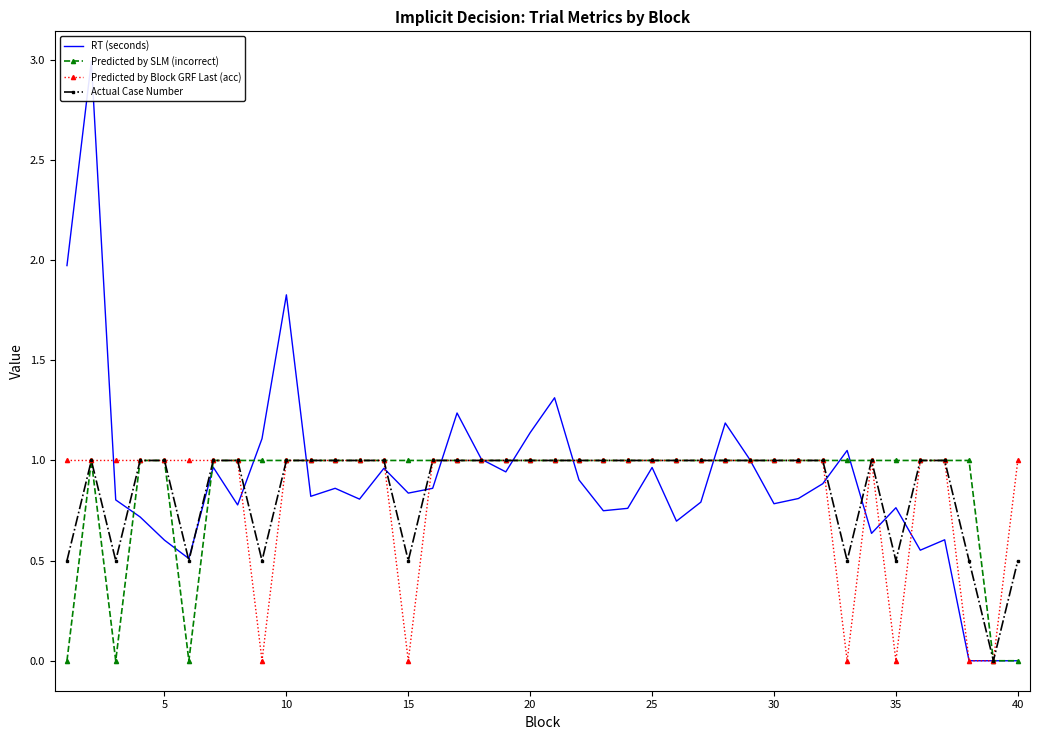

What is the maximum value for Predicted by Block GRF Last (acc)?

1.0